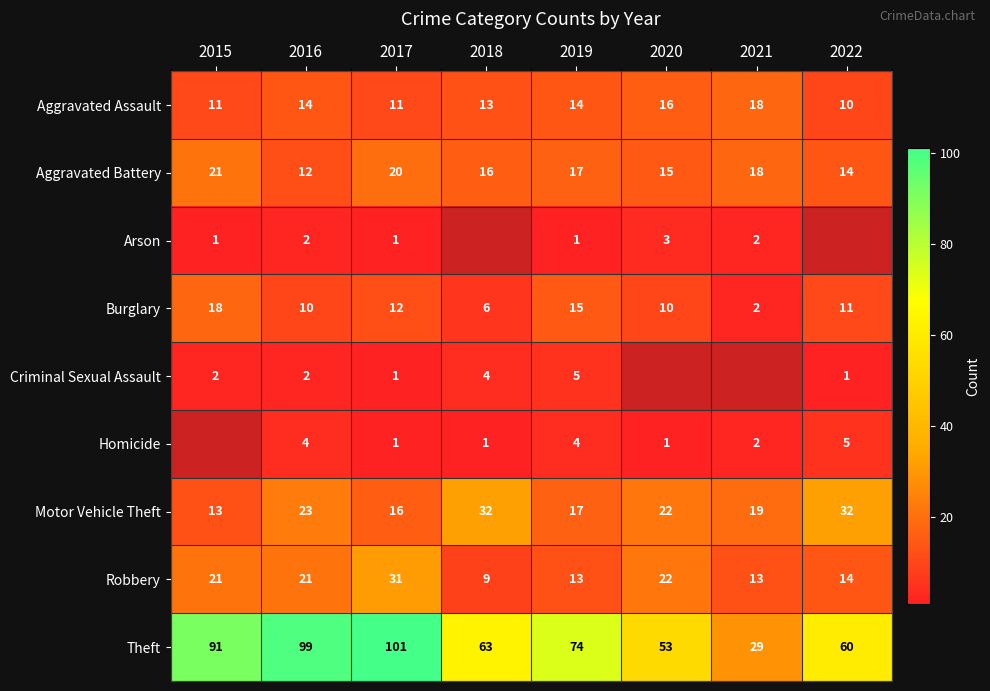

Rank the categories by Theft value from highest to lowest.

2017, 2016, 2015, 2019, 2018, 2022, 2020, 2021